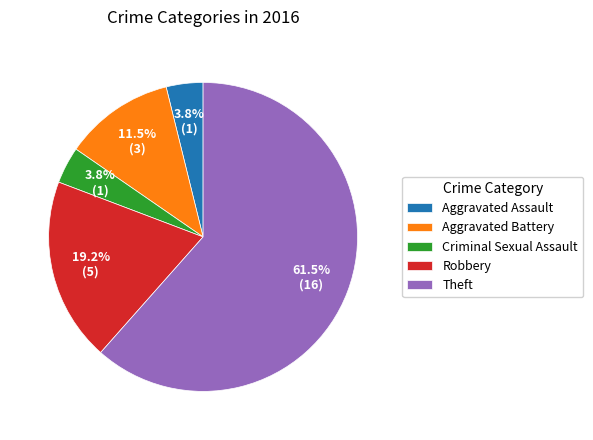

Is it true that Robbery is 19% of the pie?

True